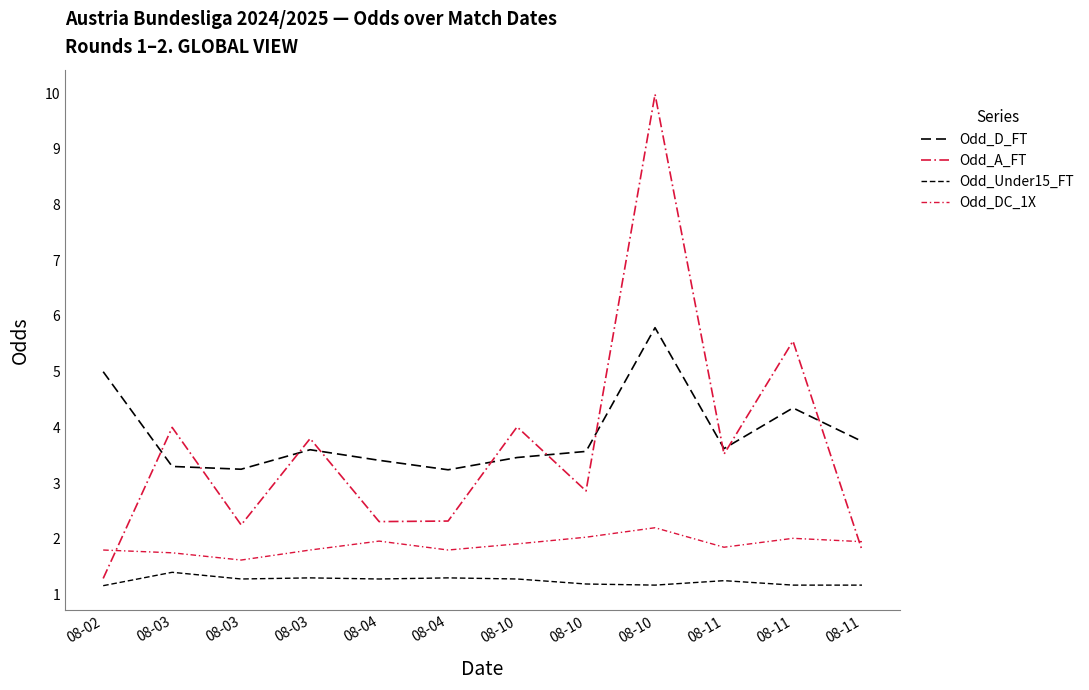

Is this an area chart (filled region under the line)?

No